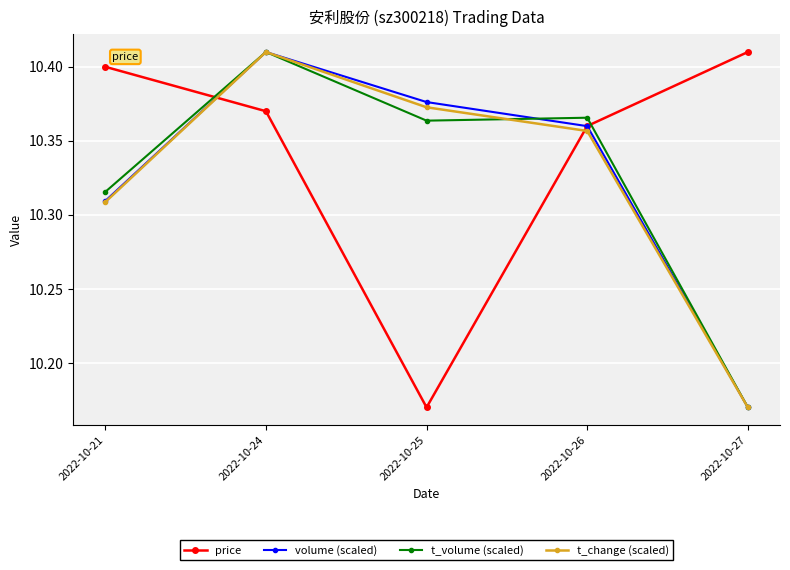

Where is the first local maximum for t_volume (scaled)?

2022-10-24